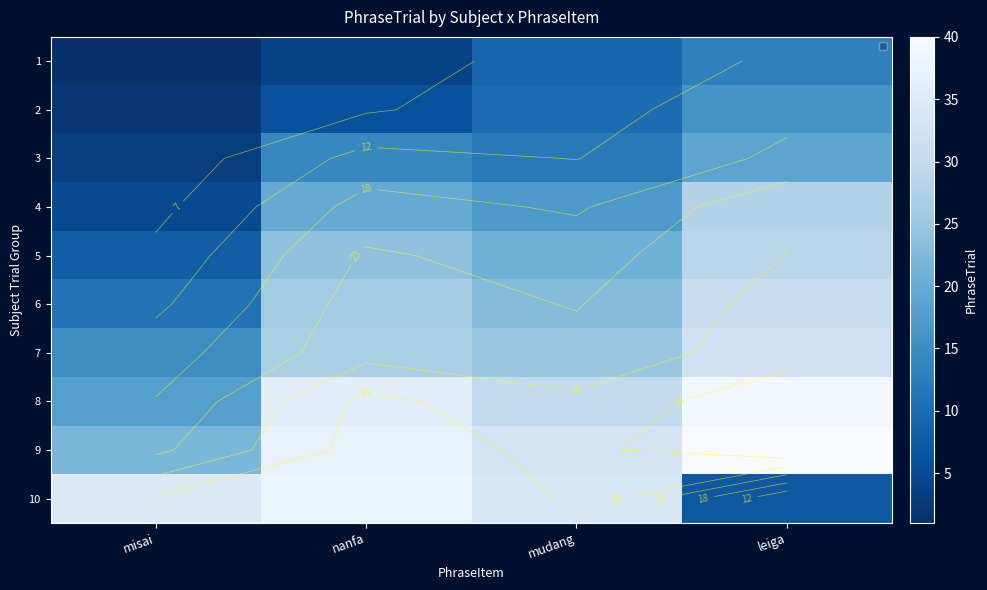

Is it true that 6 equals 23 at mudang?

True